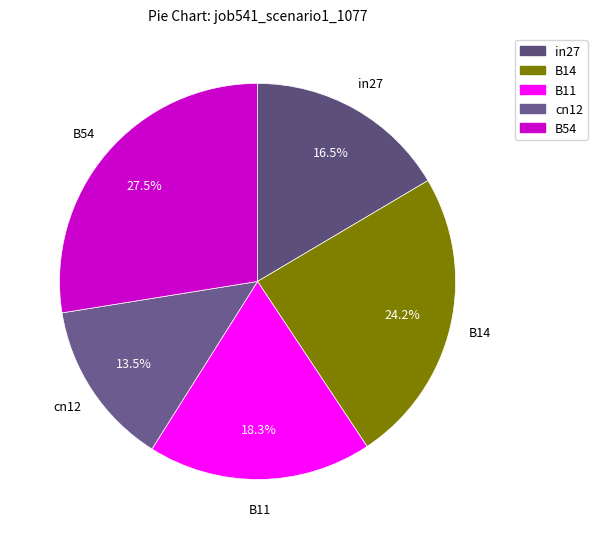

Which slice is the smallest?

cn12